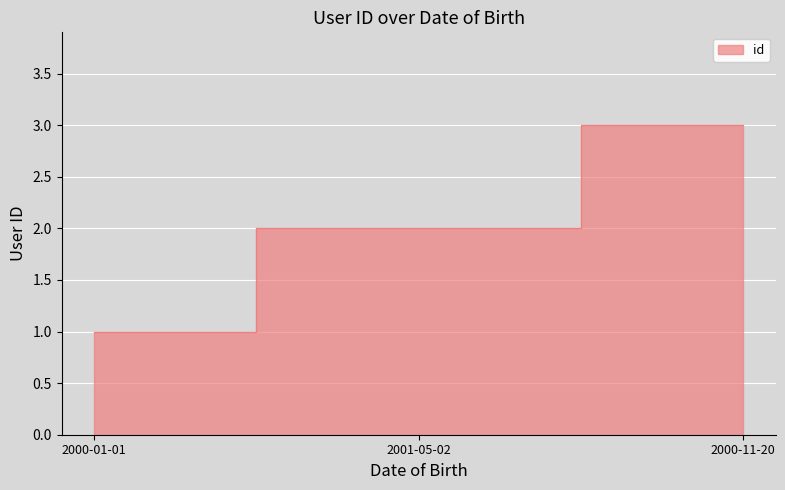

List the labels in order of value, largest first.

2000-11-20, 2001-05-02, 2000-01-01